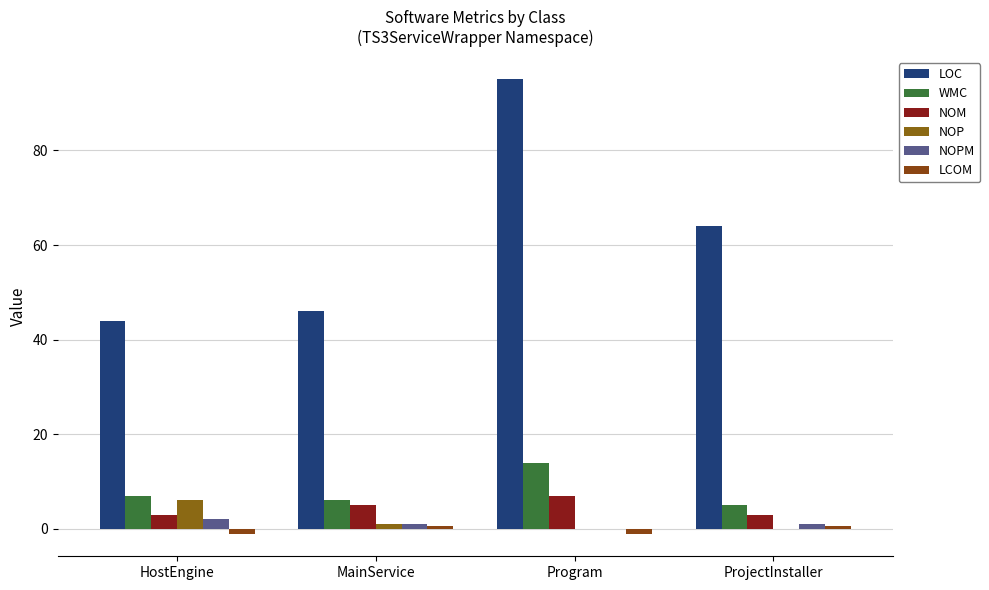

What is the spread (max minus min) of values at HostEngine?

45.0